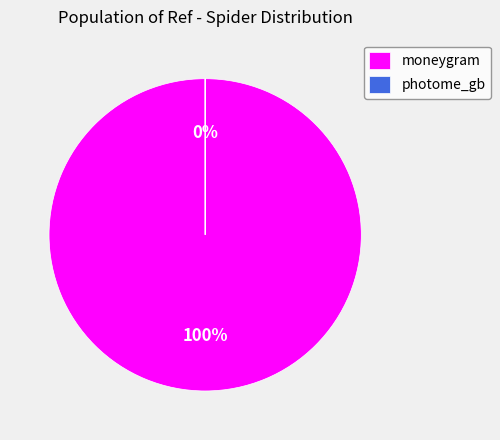

To the nearest percent, what is the difference between the largest and smallest slice percentages?

100%